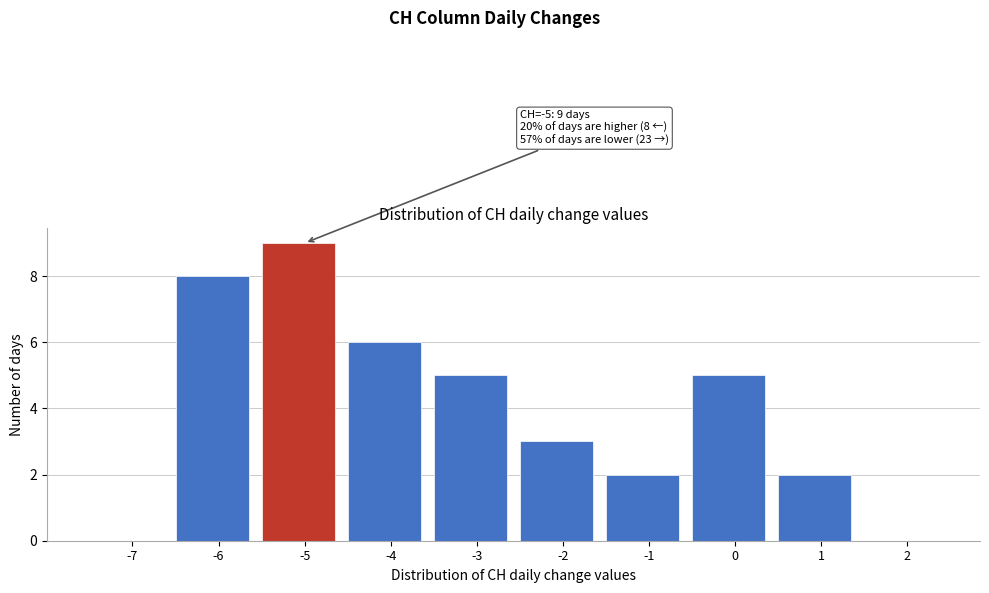

Reading right to left, list all the values displayed in this chart.

2=0	1=2	0=5	-1=2	-2=3	-3=5	-4=6	-5=9	-6=8	-7=0